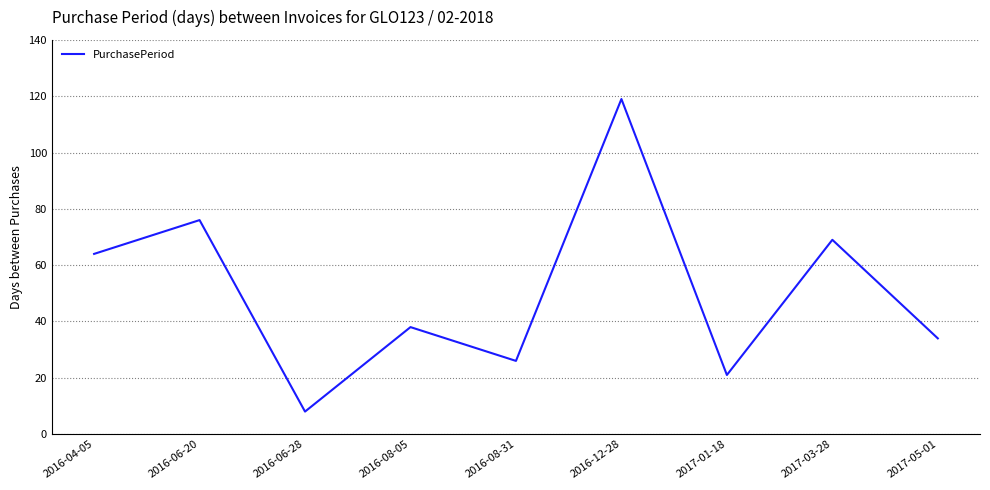

Reading right to left, list all the values displayed in this chart.

34	69	21	119	26	38	8	76	64